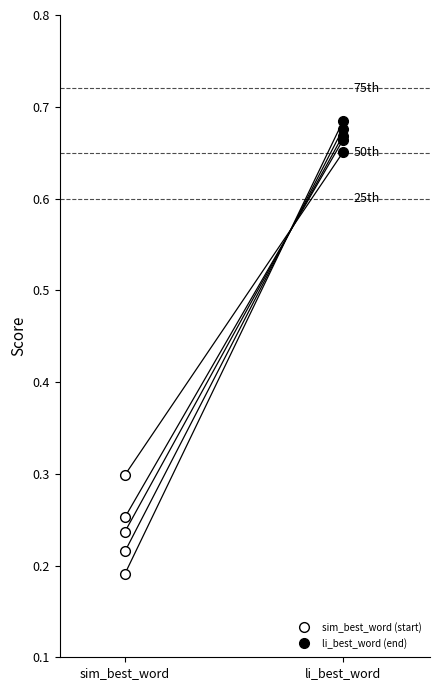

Which series changed the most between sim_best_word and li_best_word?

path_3